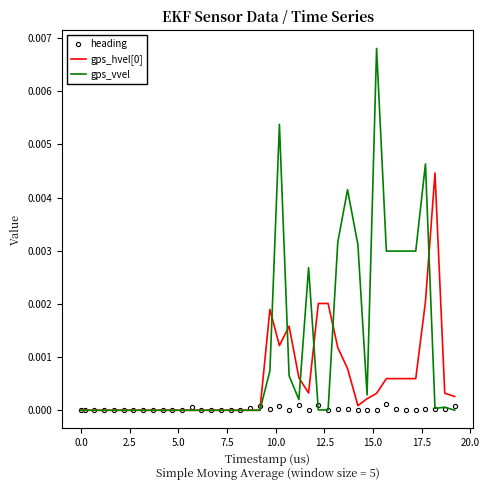

Which series has the largest total across all categories?

gps_vvel